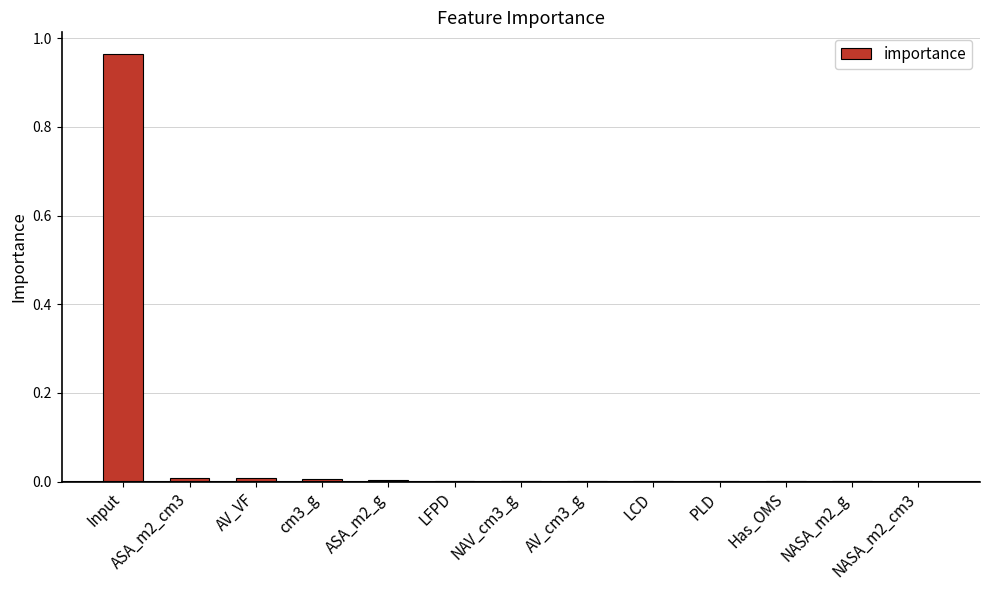

Which label corresponds to the largest value in the chart?

Input